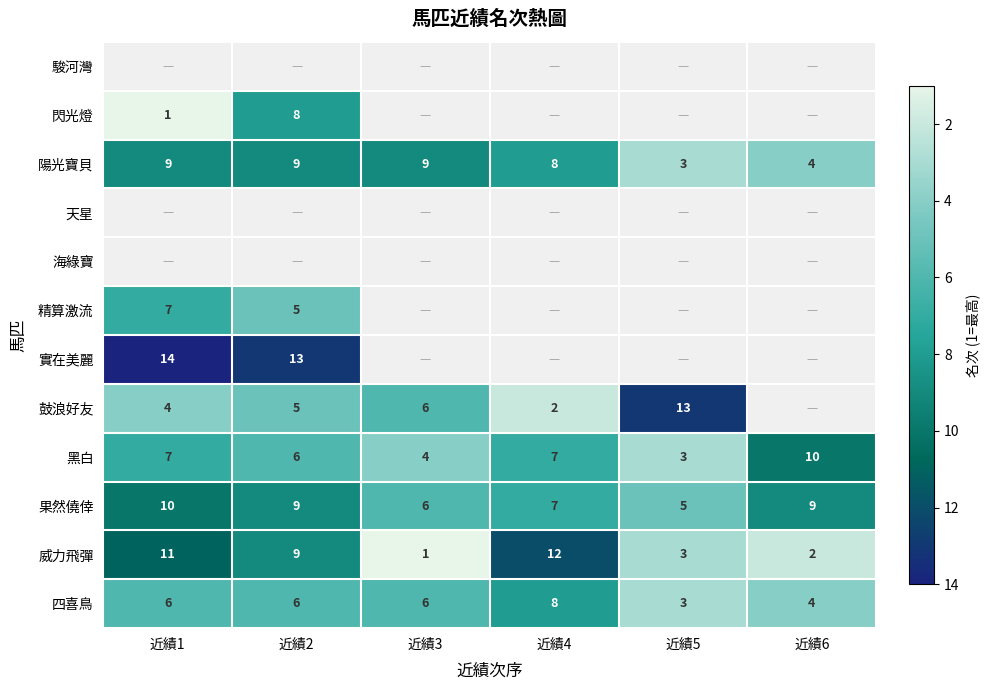

Is it true that 黑白 equals 4 at 近績6?

False